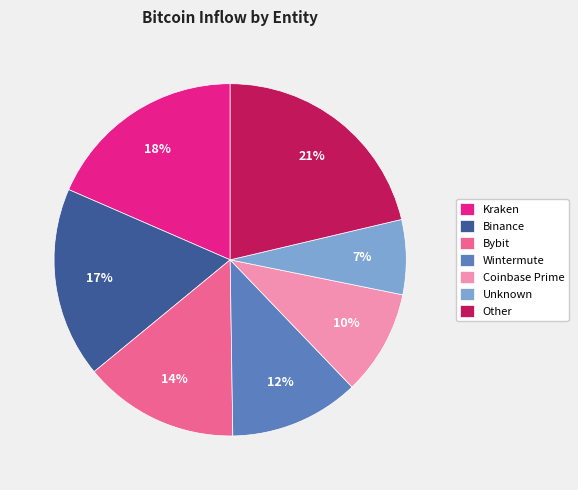

Count the number of slices in the pie.

7